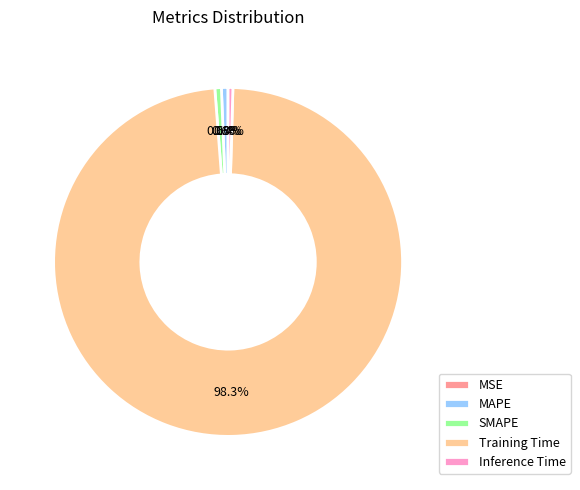

Combined, what portion of the pie is MAPE and SMAPE?

1.2%